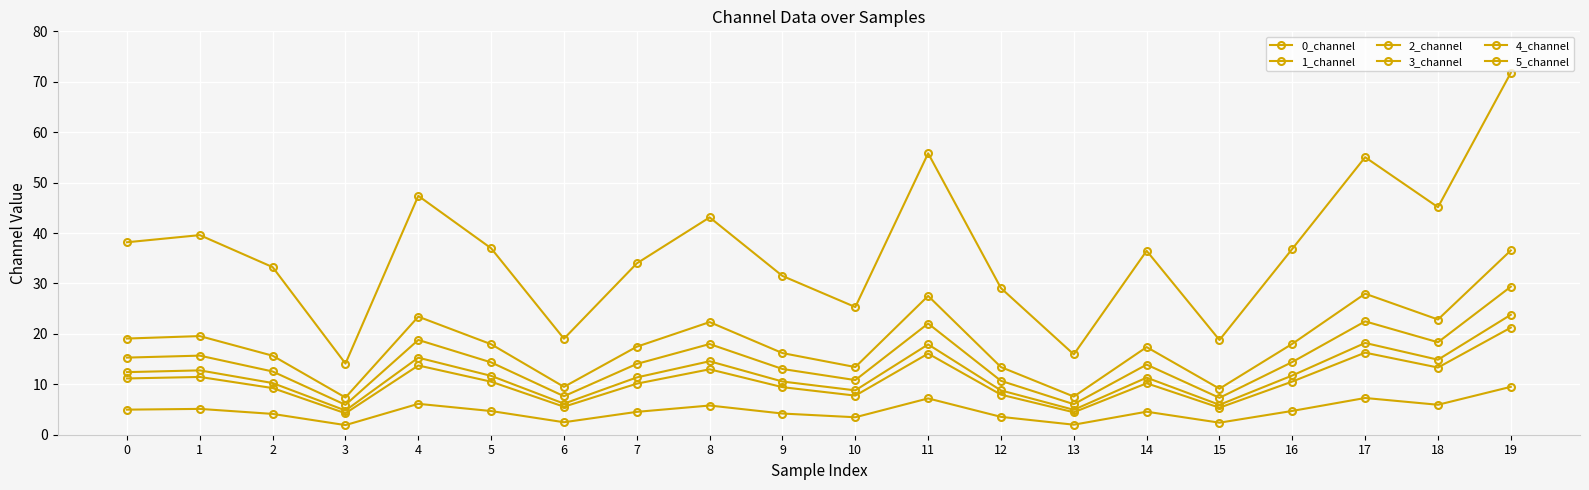

What is the difference between the second highest and minimum values in the 1_channel series?

20.6